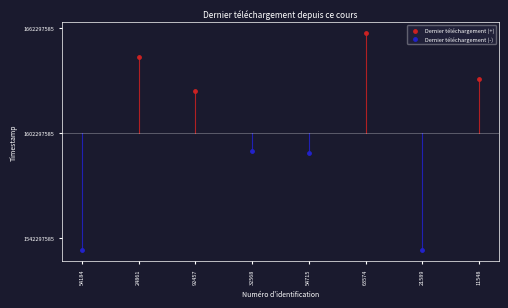

Which series reaches the minimum Y coordinate?

Dernier téléchargement (-)